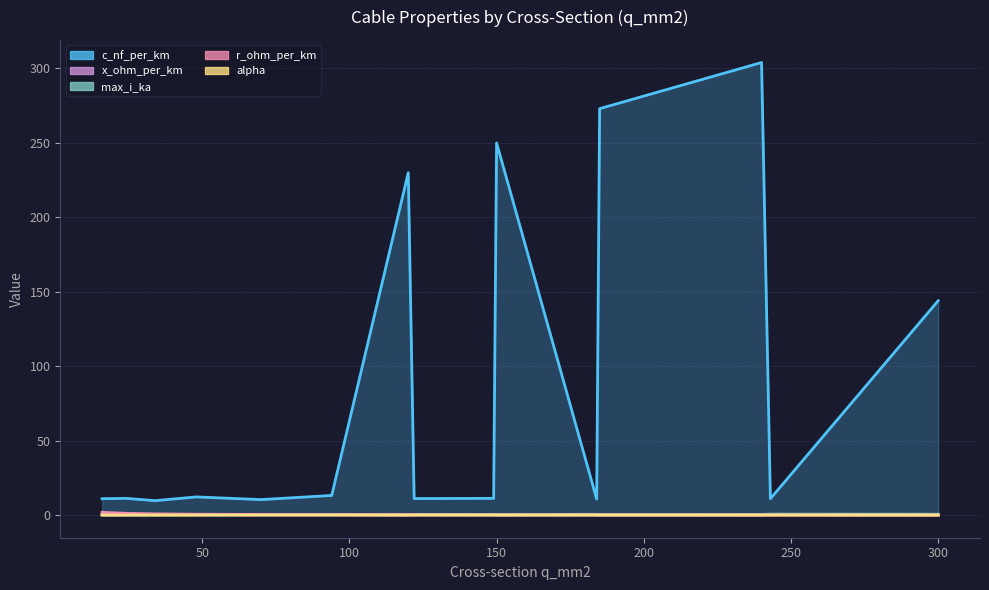

What is the sum of all c_nf_per_km values?

1312.8